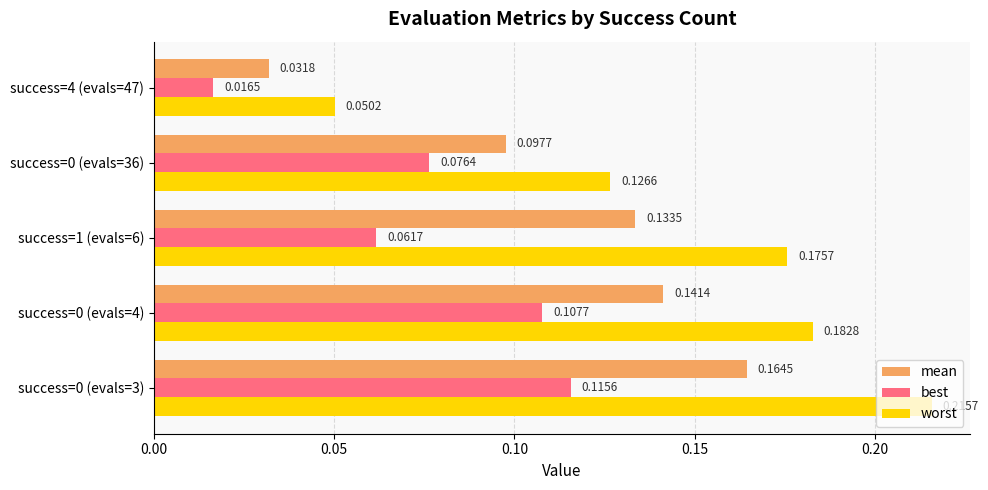

What are all the series names shown in the legend?

mean, best, worst